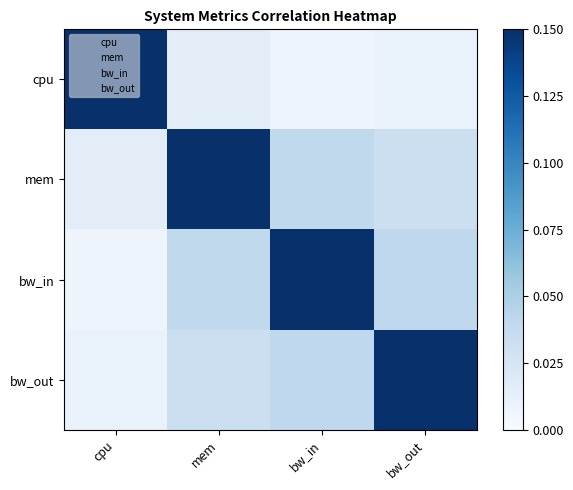

Which series has the largest total across all categories?

bw_in